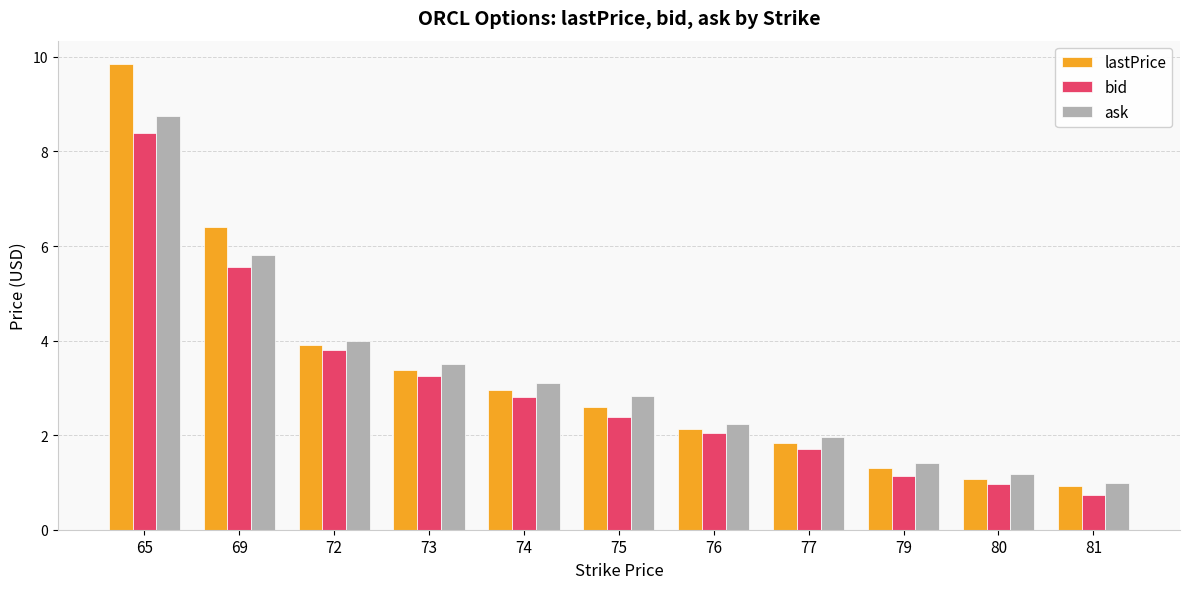

What is the lowest value of the ask series?

1.0